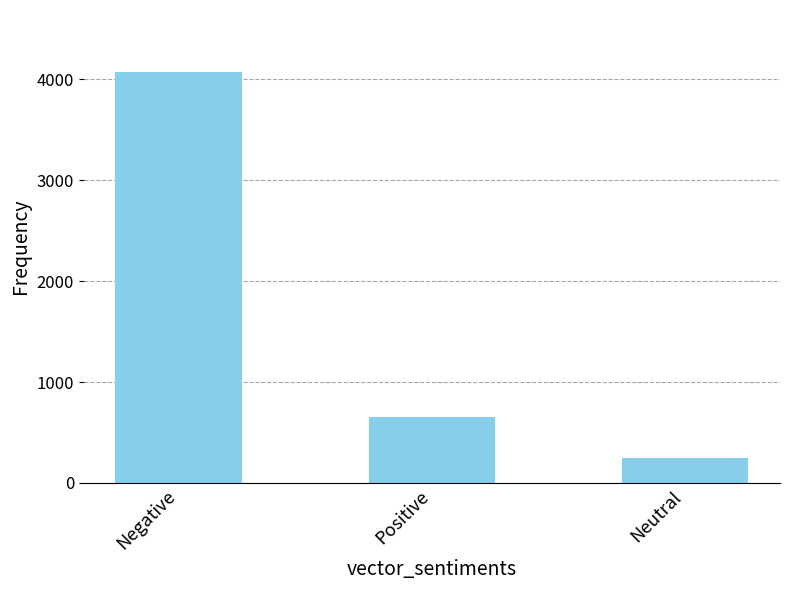

Reading left to right, transcribe all the data shown in this chart.

4073	649	246